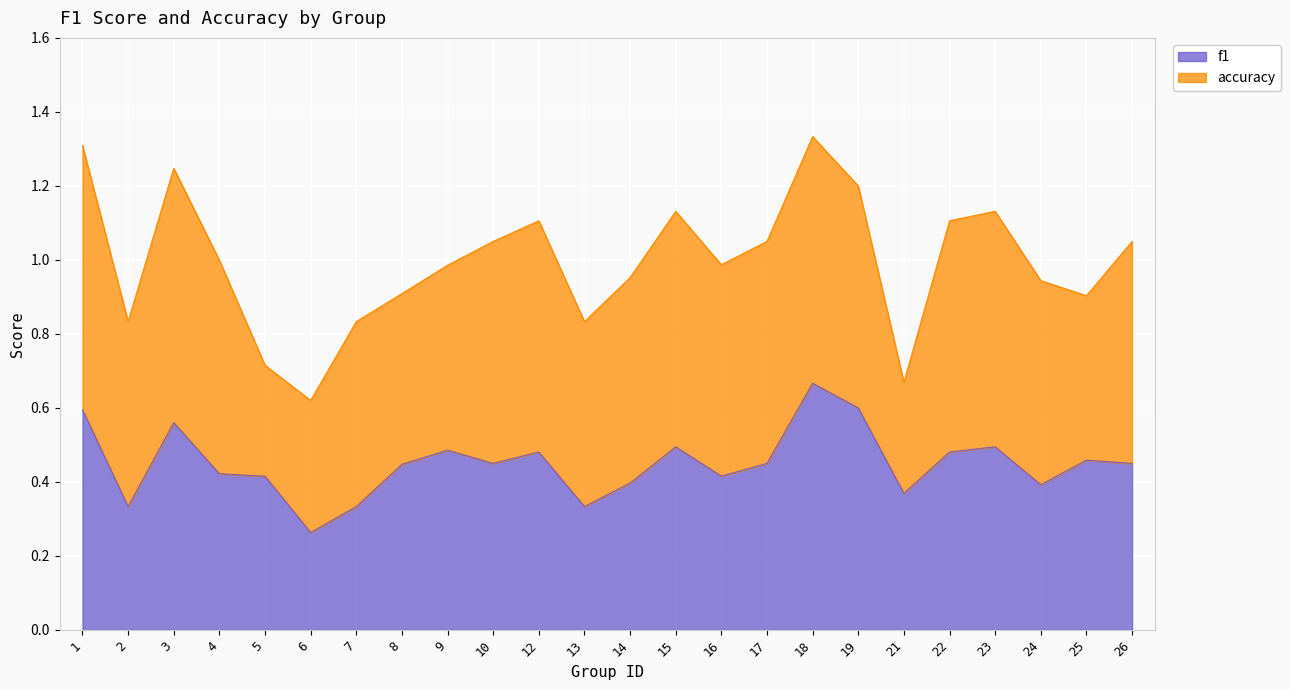

Reading right to left, list all the values displayed in this chart.

0.5	0.5	0.4	0.5	0.5	0.4	0.6	0.7	0.5	0.4	0.5	0.4	0.3	0.5	0.5	0.5	0.4	0.3	0.3	0.4	0.4	0.6	0.3	0.6